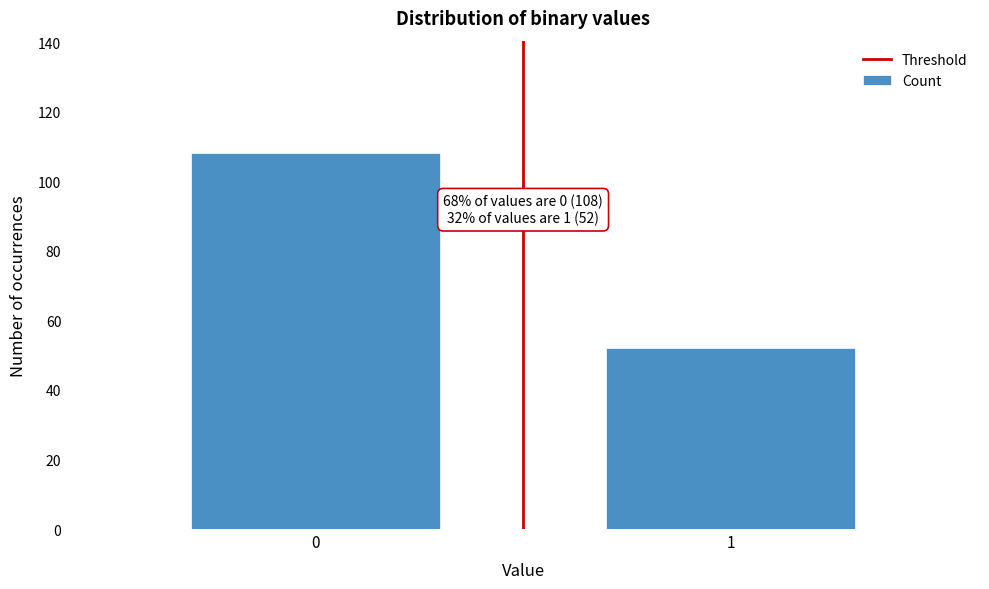

Reading right to left, list all the values displayed in this chart.

1=52	0=108